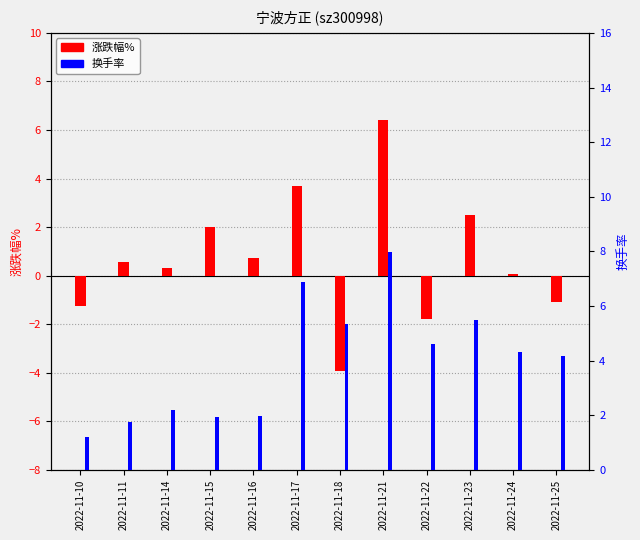

True or false: 涨跌幅% has a value of 2.5 at 2022-11-23.

True